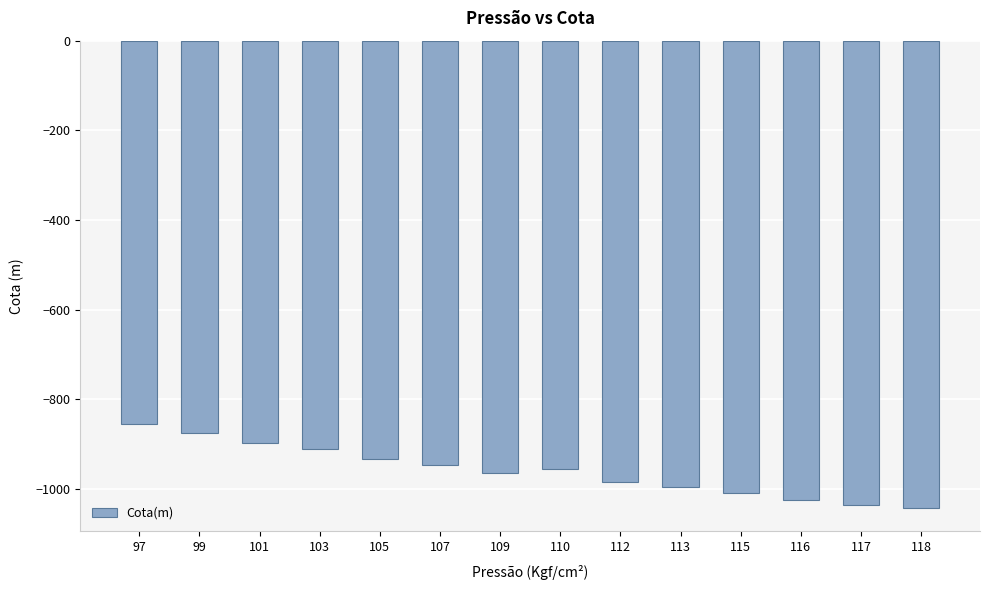

What is the average value?

-959.5